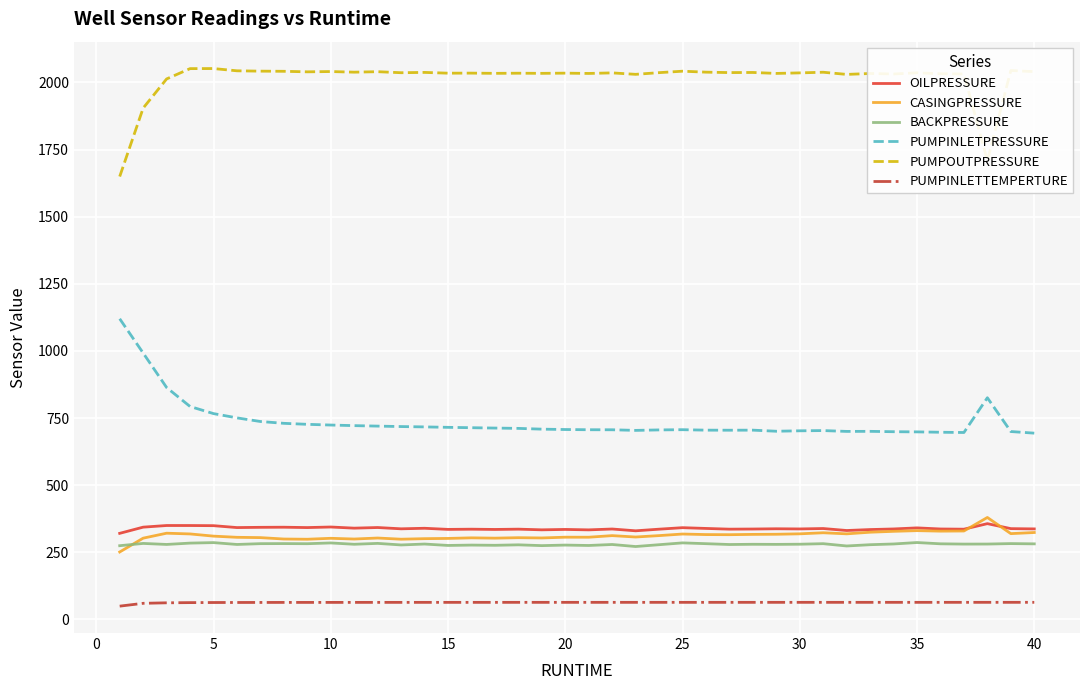

What is the minimum value shown in the chart?

49.4